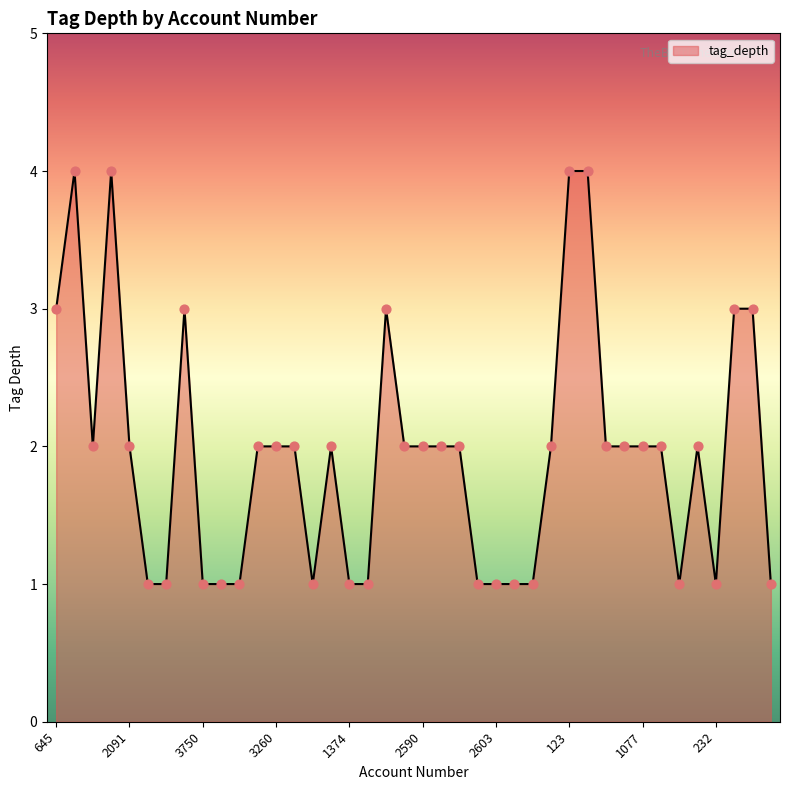

What is the maximum value shown in the chart?

4